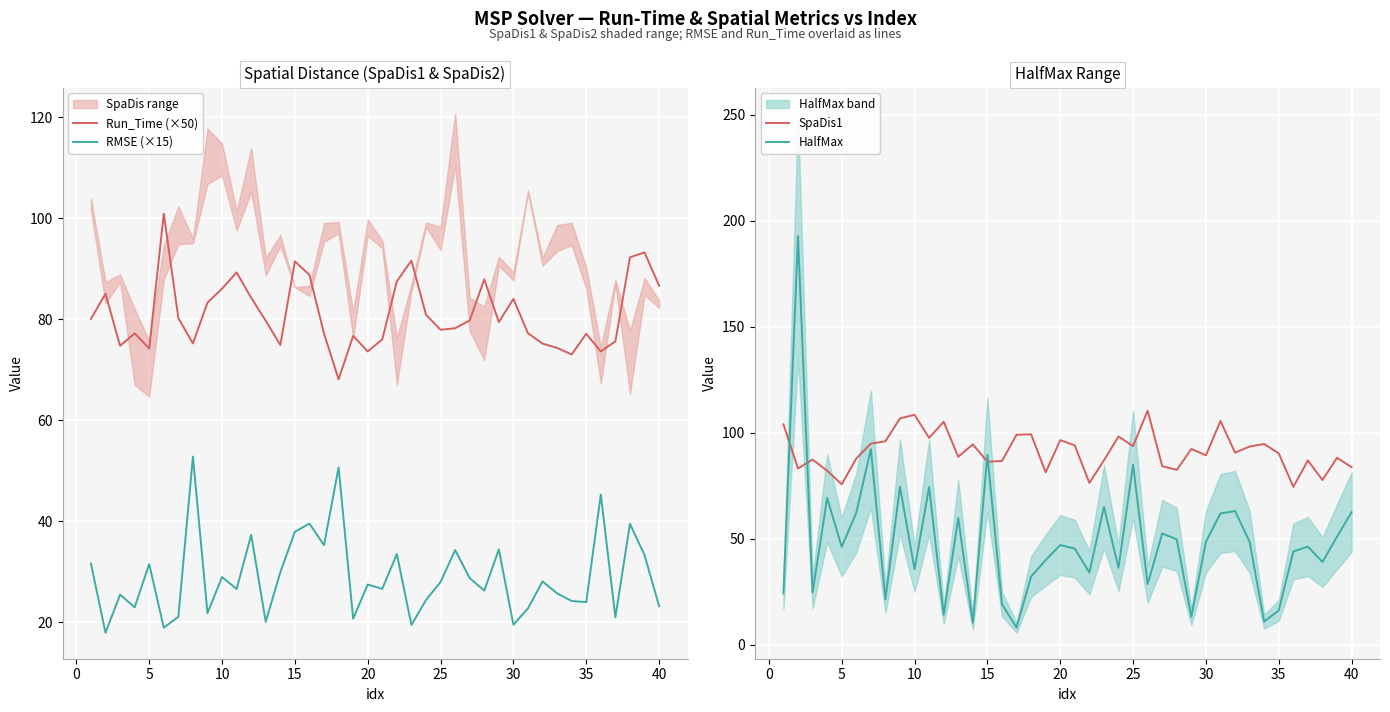

How many values in the RMSE (×15) series are below 27?

20